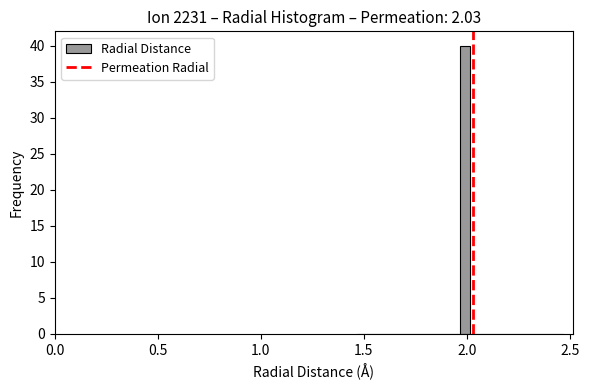

Around what value on the x-axis is the tallest bar? Give the approximate position of its centre, as read against the axis.

2.00